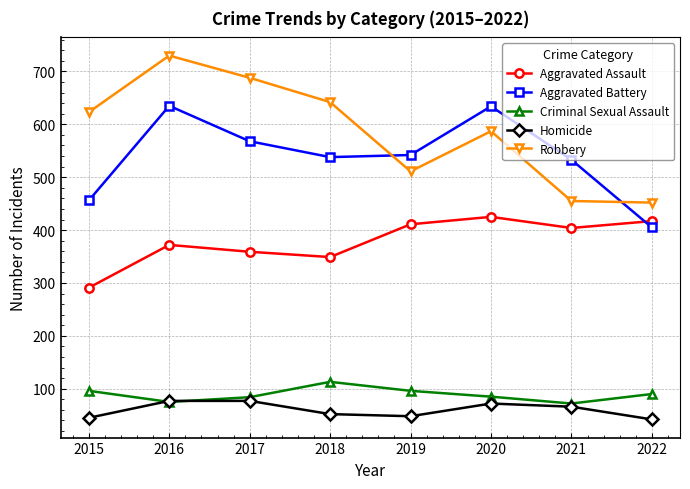

What is the difference between the highest and lowest values at 2019?

494